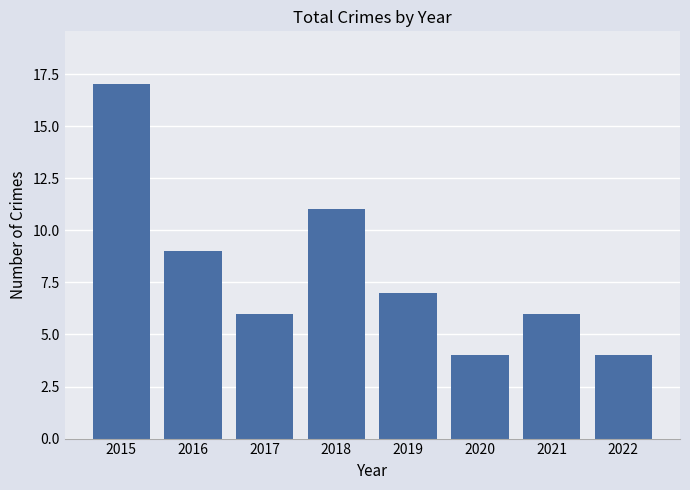

What is the ratio of the value at 2022 to the value at 2019?

0.6